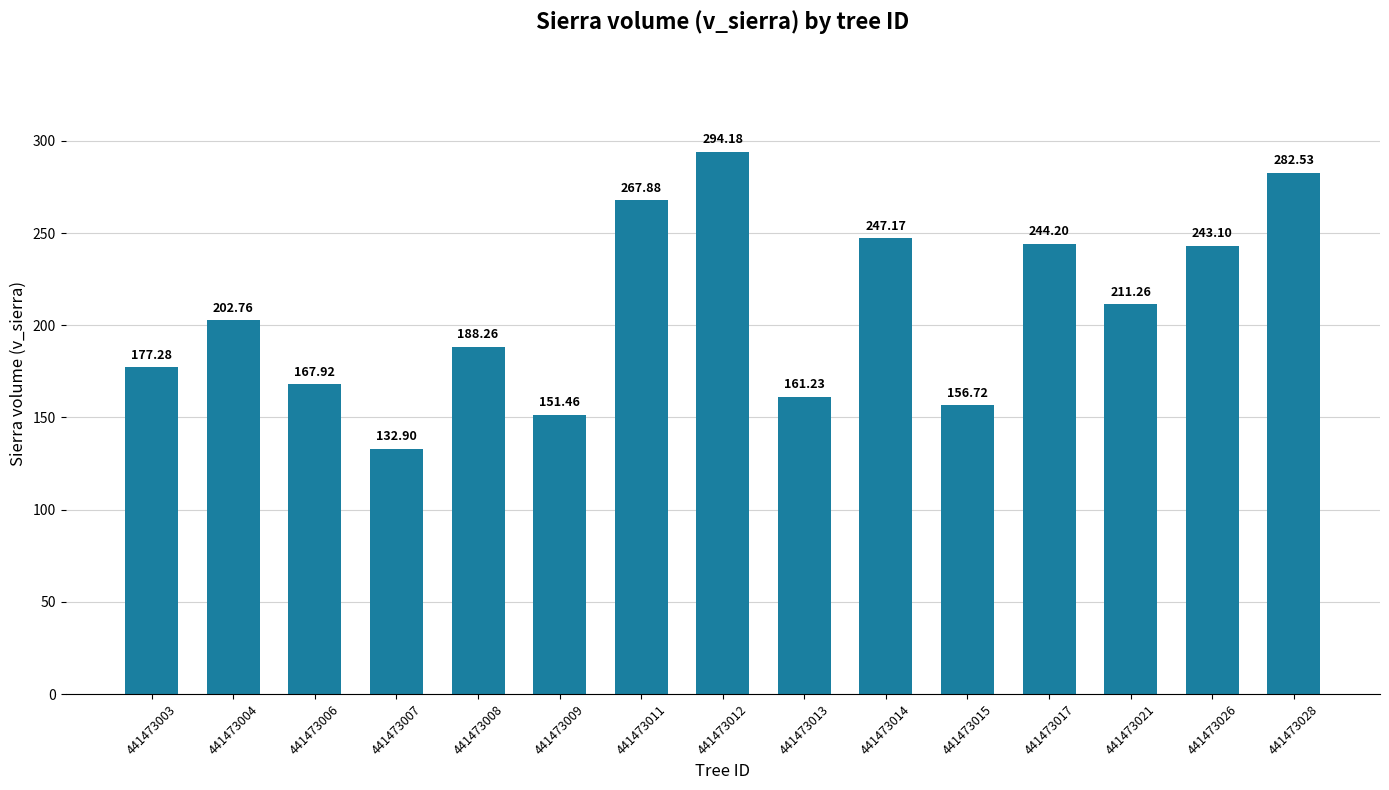

The value at 441473028 is 282.5. True or false?

True